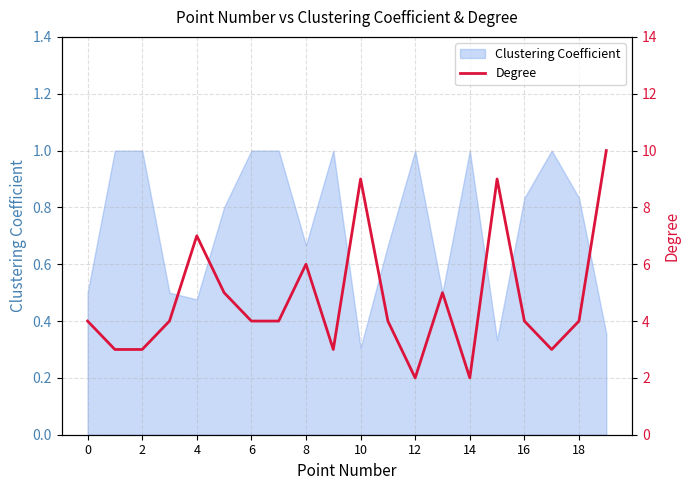

What is the highest value of the Clustering Coefficient series?

1.0